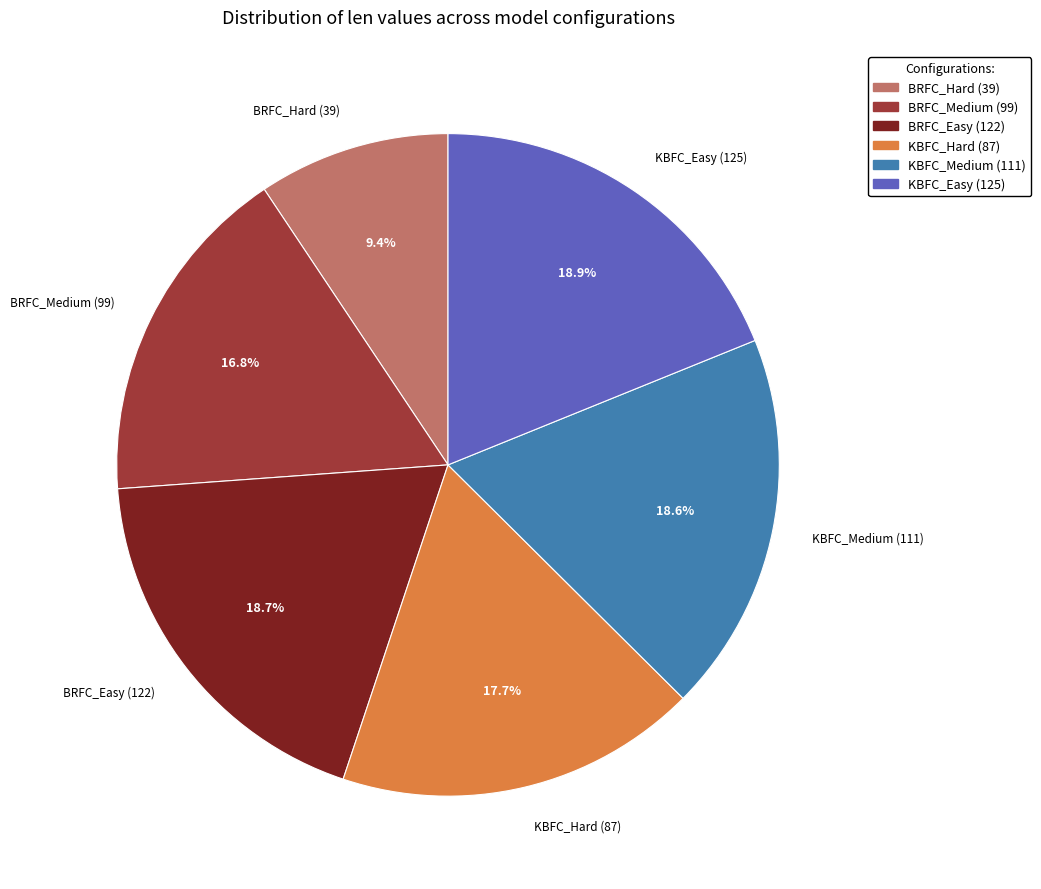

What percentage is the KBFC_Hard (87) slice, to the nearest percent?

18%